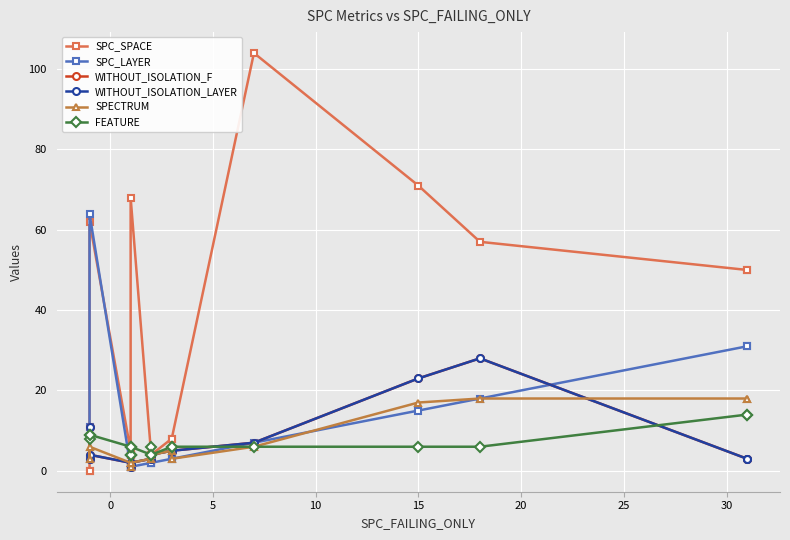

What is the difference between the maximum and minimum values in the WITHOUT_ISOLATION_LAYER series?

27